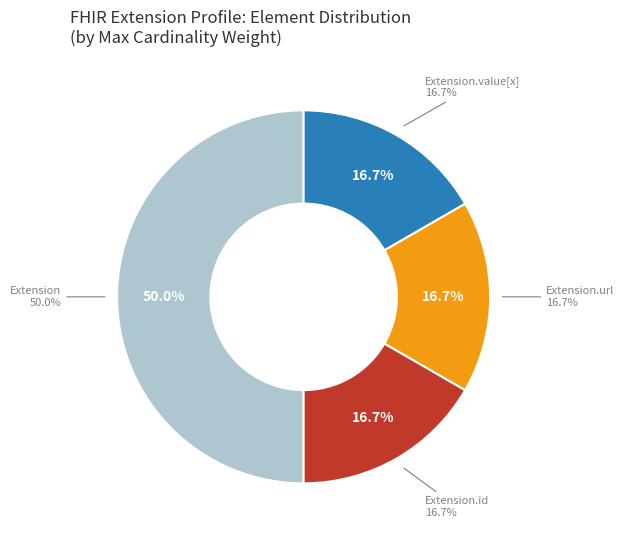

To the nearest percent, what is the average slice percentage?

25%